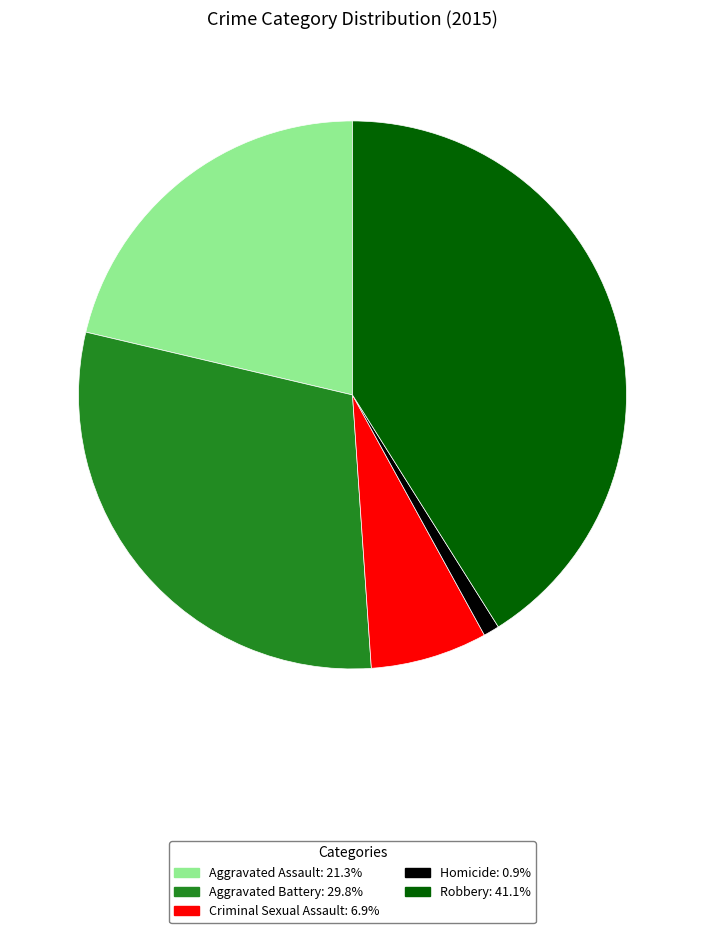

Between Criminal Sexual Assault and Robbery, which is larger?

Robbery